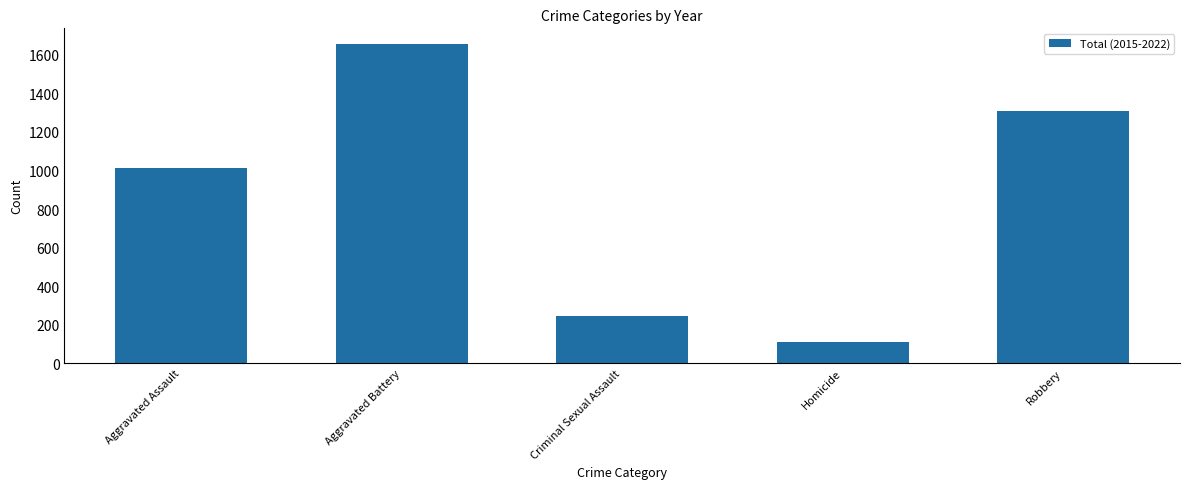

What position from the right is Criminal Sexual Assault?

3